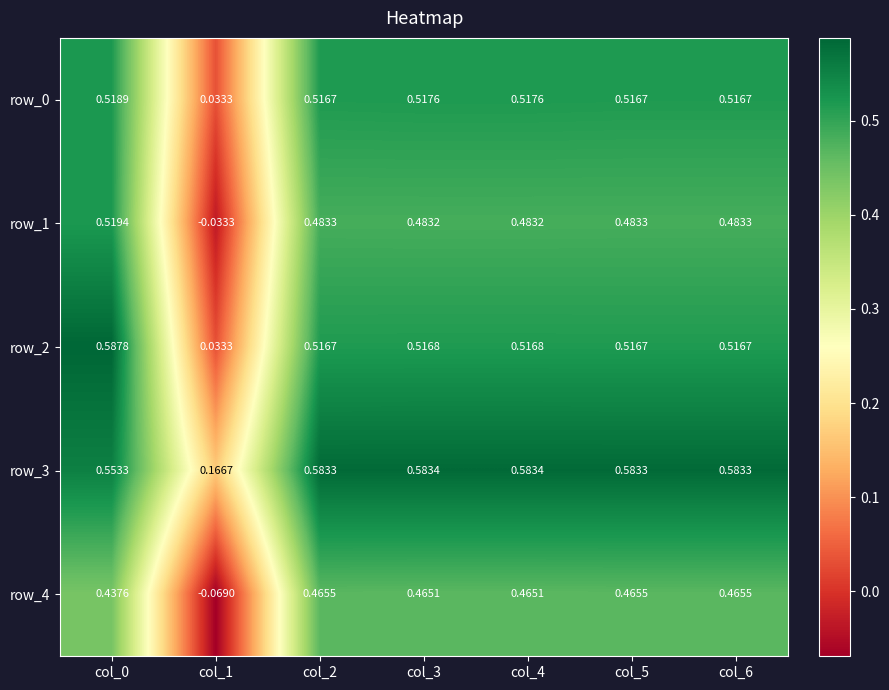

Is the value of row_4 at col_4 greater than the value of row_2 at col_4?

No